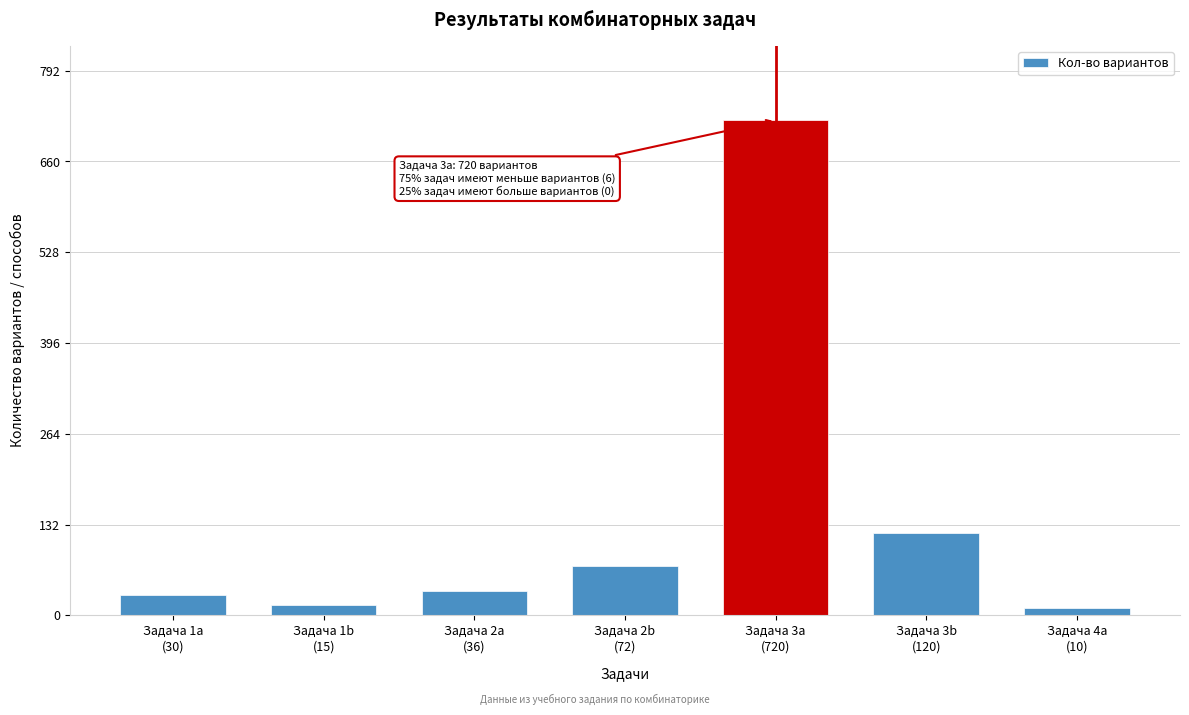

Reading left to right, transcribe all the data shown in this chart.

30	15	36	72	720	120	10